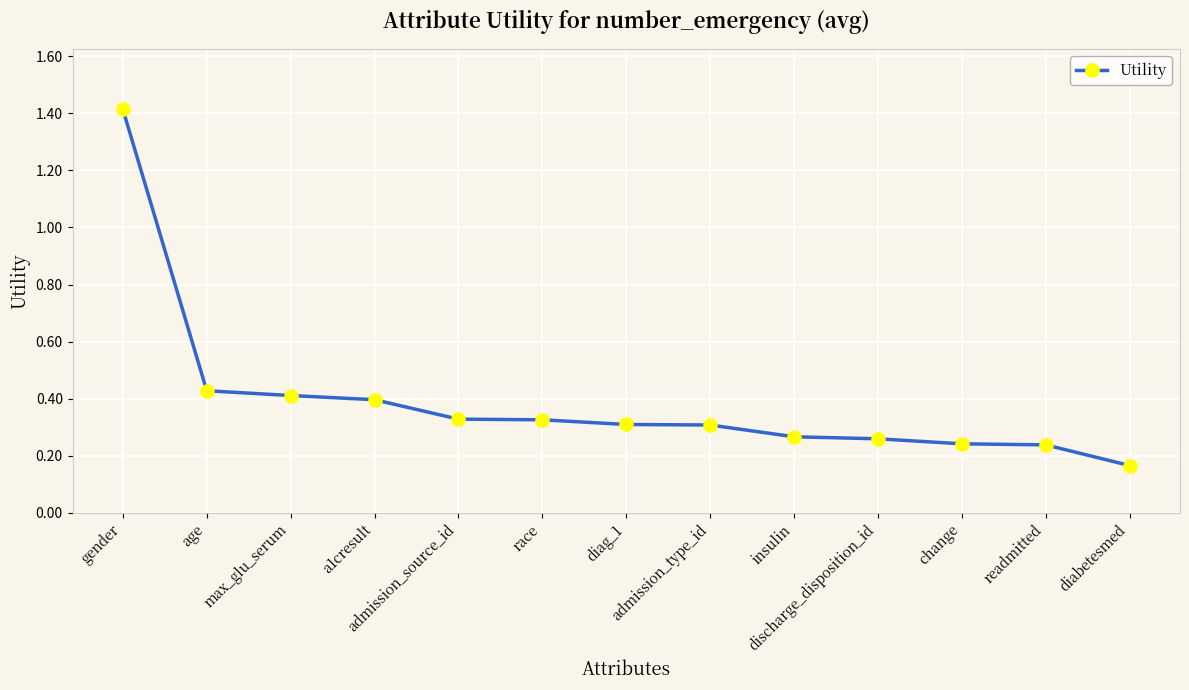

What is the maximum value shown in the chart?

1.4